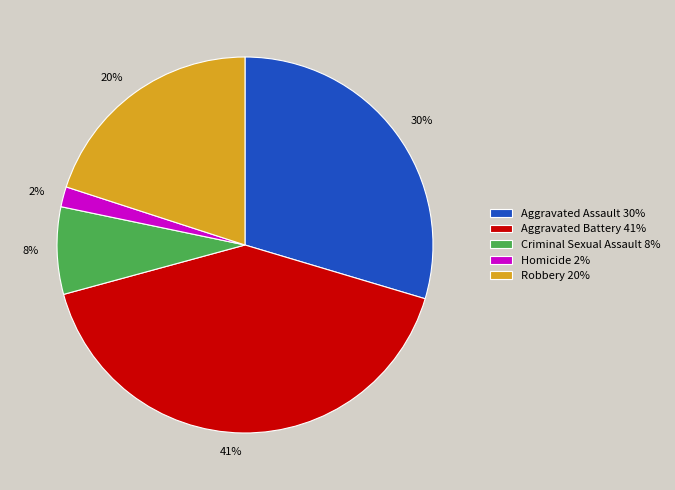

Is there a majority slice in this chart?

No